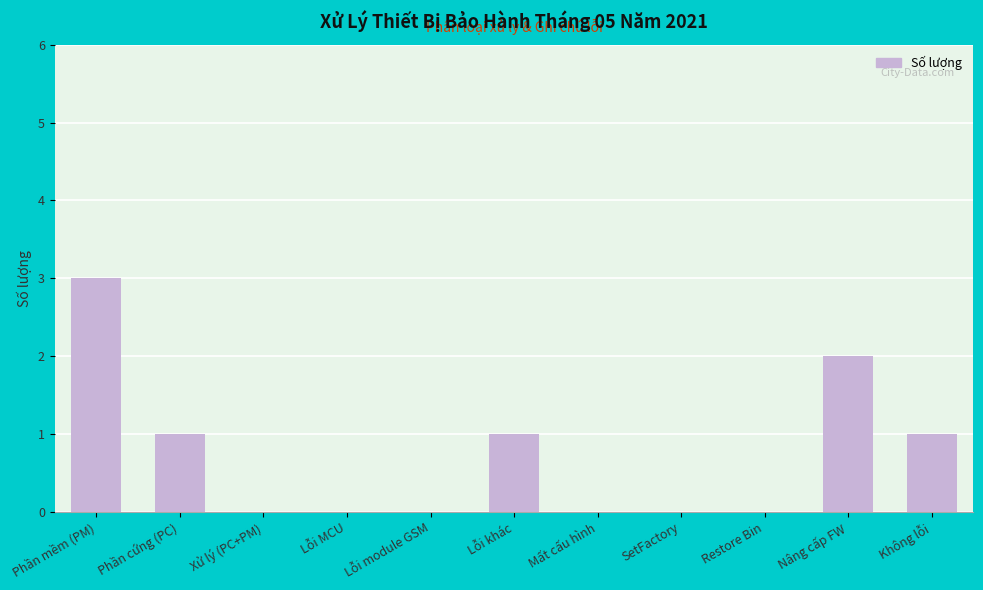

The chart shows a value of 1 at SetFactory. True or false?

False